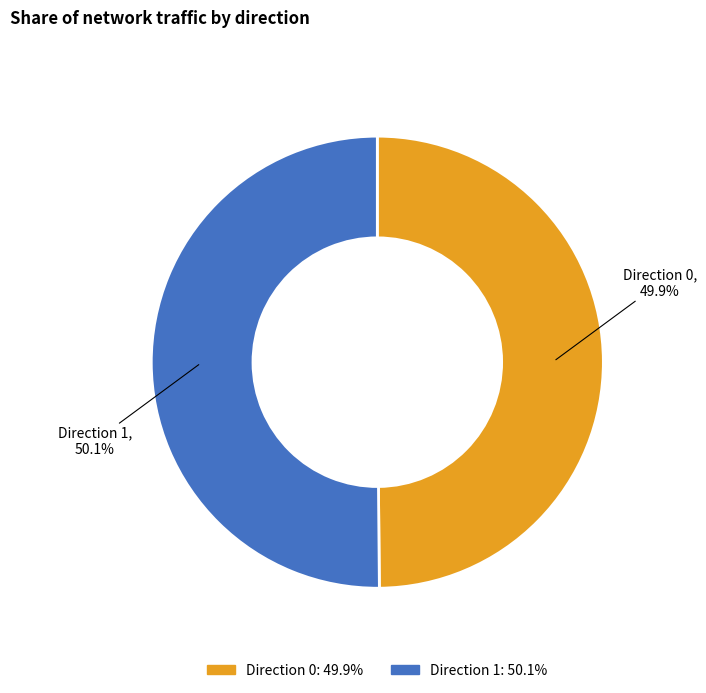

Is there a majority slice in this chart?

Yes